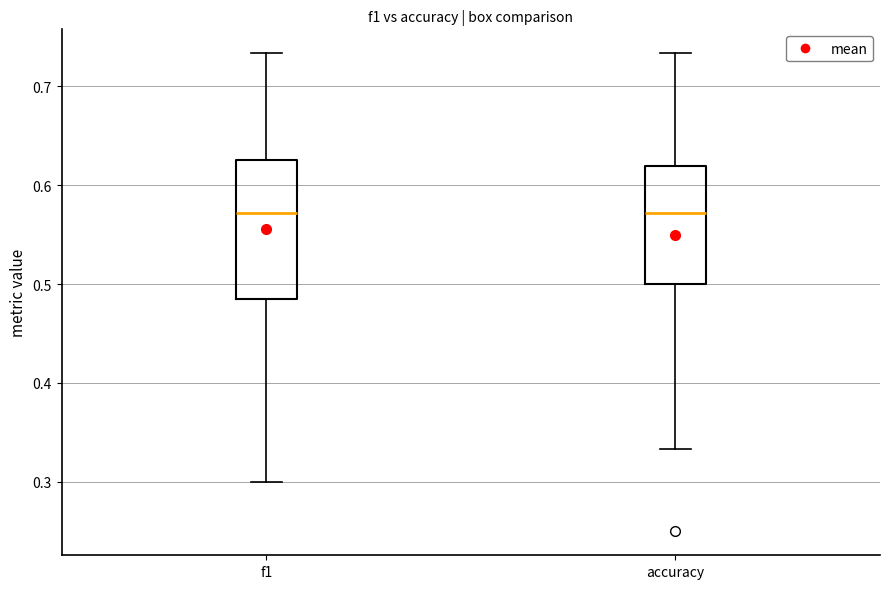

Which box is the tallest, from its lower edge to its upper edge?

f1